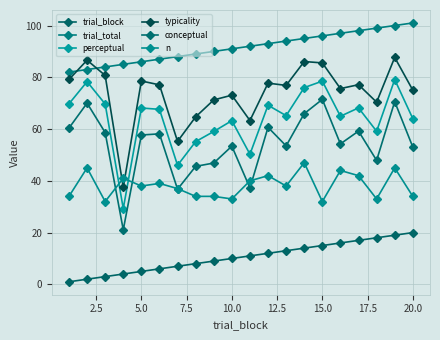

What is the difference between the second highest and second lowest values in the perceptual series?

32.5